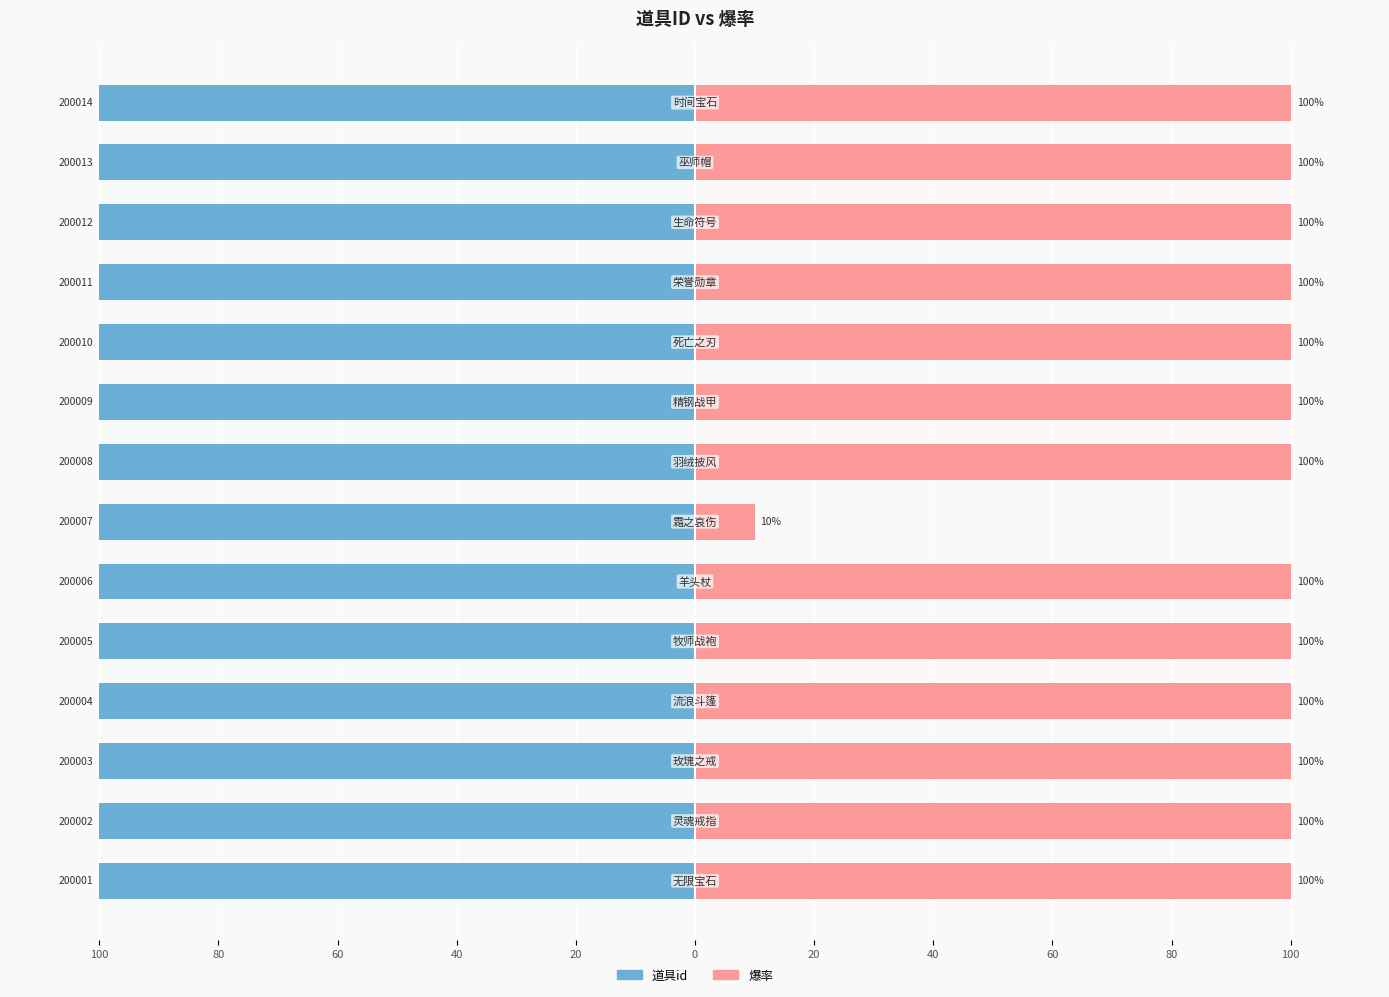

What are all the series names shown in the legend?

道具id, 爆率